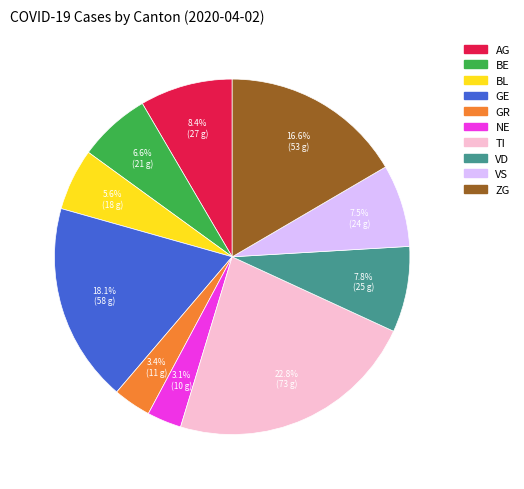

How many slices are in this pie chart?

10